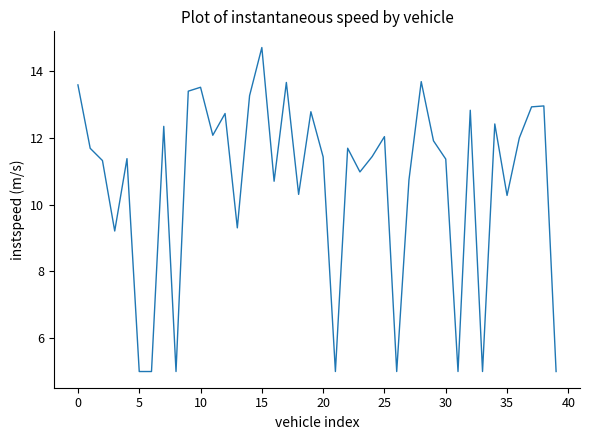

What is the smallest value displayed?

5.0